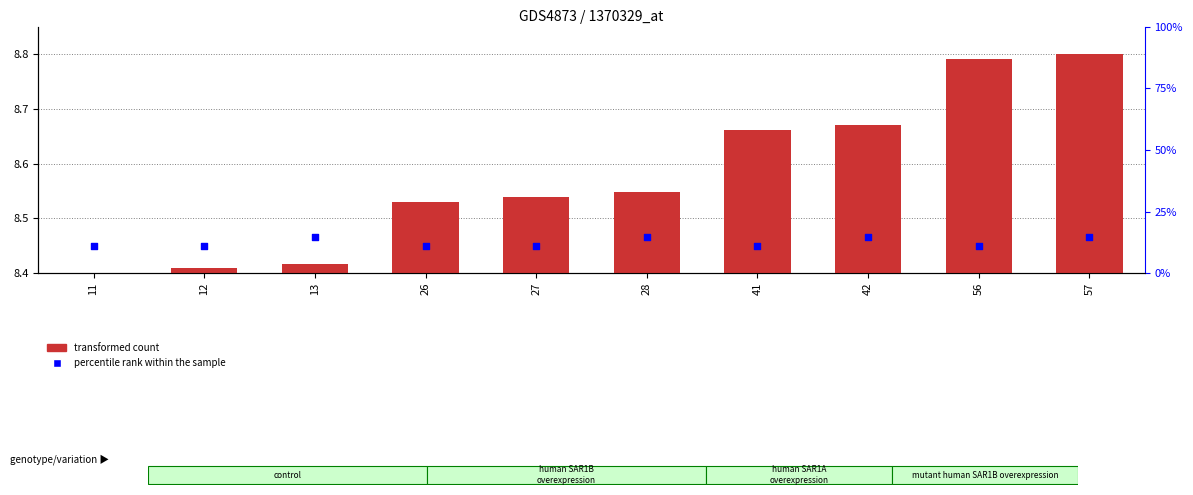

At which category is the sum across all series the highest?

57